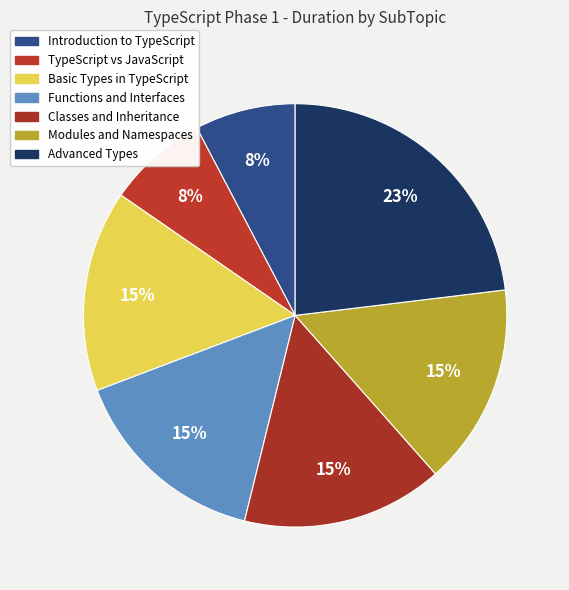

Combined, do Advanced Types and Classes and Inheritance account for over 50%?

No